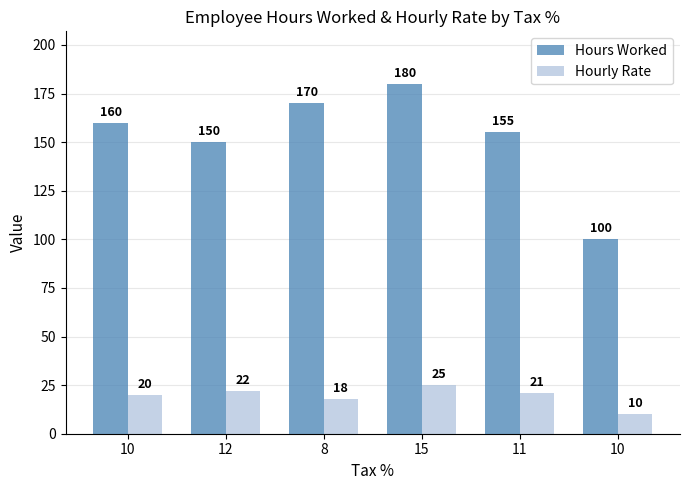

At which category is the sum across all series the highest?

15